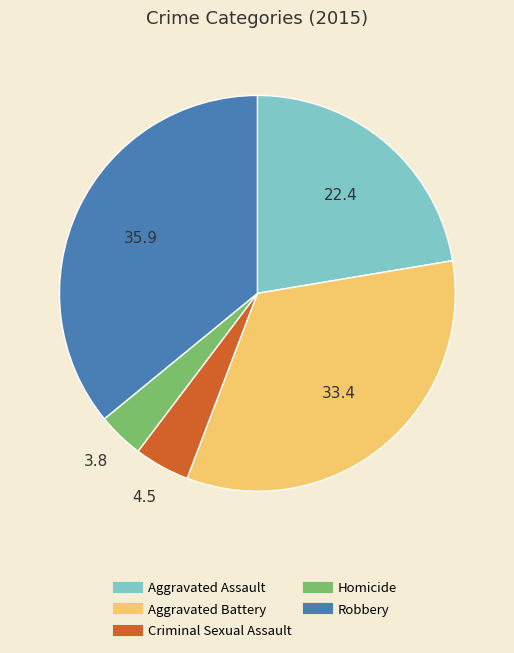

Do Aggravated Battery and Robbery together represent more than half of the pie?

Yes